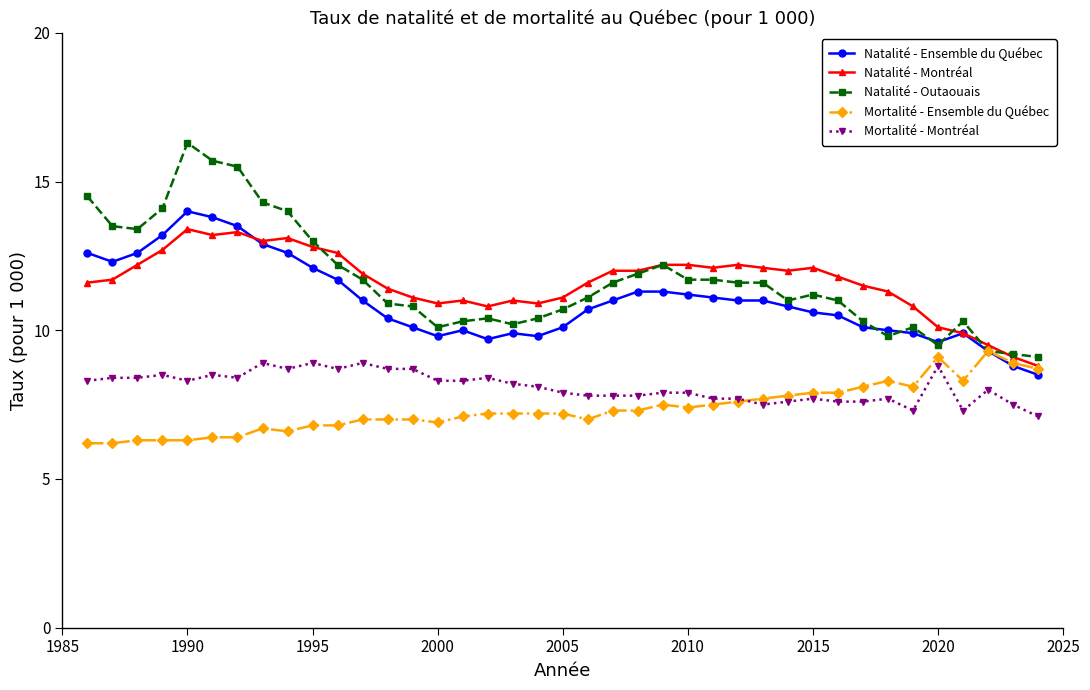

List the series in order of their peak value, highest first.

Natalité - Outaouais, Natalité - Ensemble du Québec, Natalité - Montréal, Mortalité - Ensemble du Québec, Mortalité - Montréal